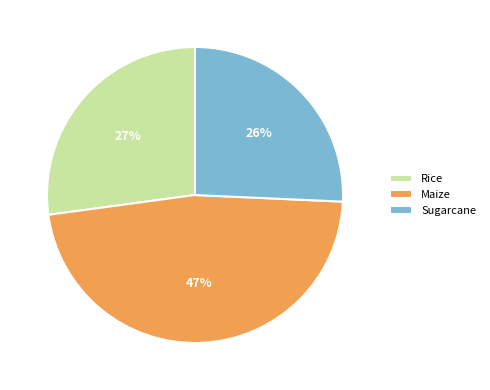

How many slices are in this pie chart?

3